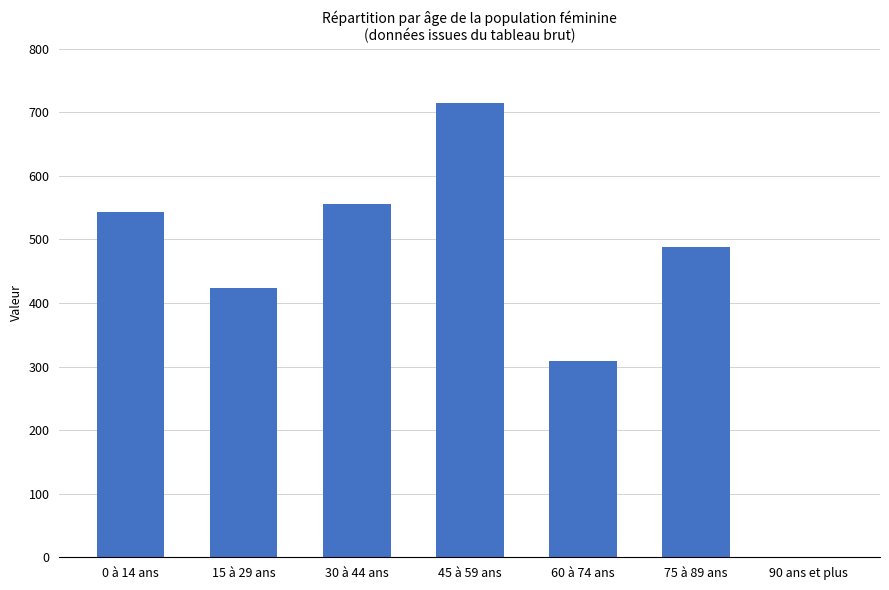

Approximately how many times larger is the value at 45 à 59 ans compared to 15 à 29 ans?

1.7